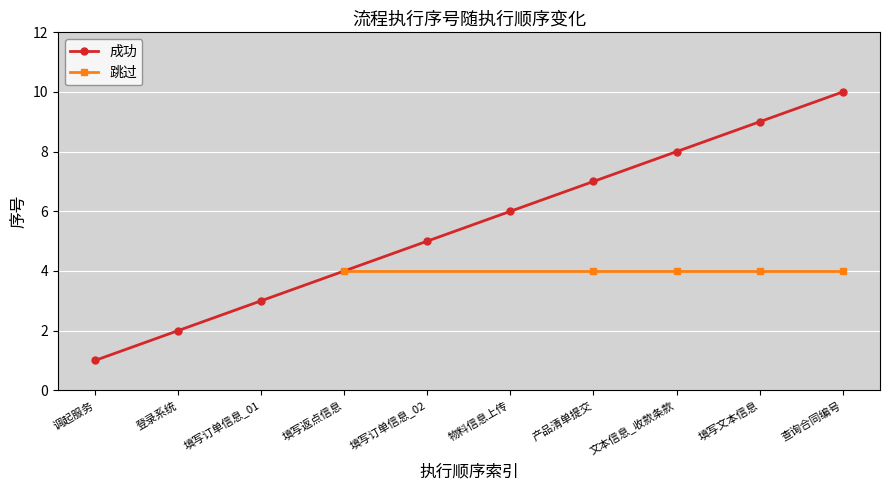

List the labels in order of 成功 value, smallest first.

调起服务, 登录系统, 填写订单信息_01, 填写订单信息_02, 物料信息上传, 产品清单提交, 文本信息_收款条款, 填写文本信息, 查询合同编号